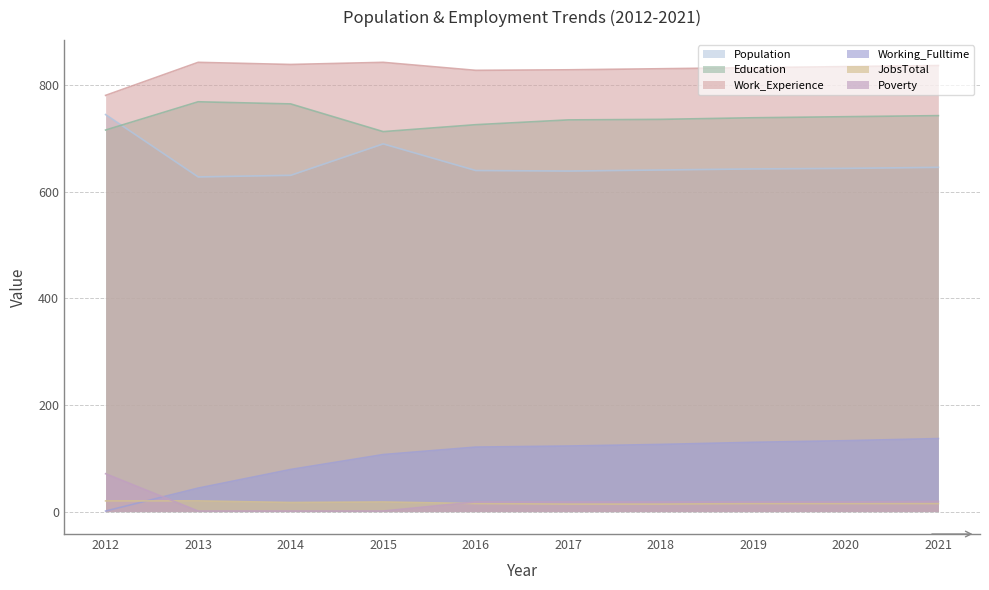

What is the sum of all Population values?

6547